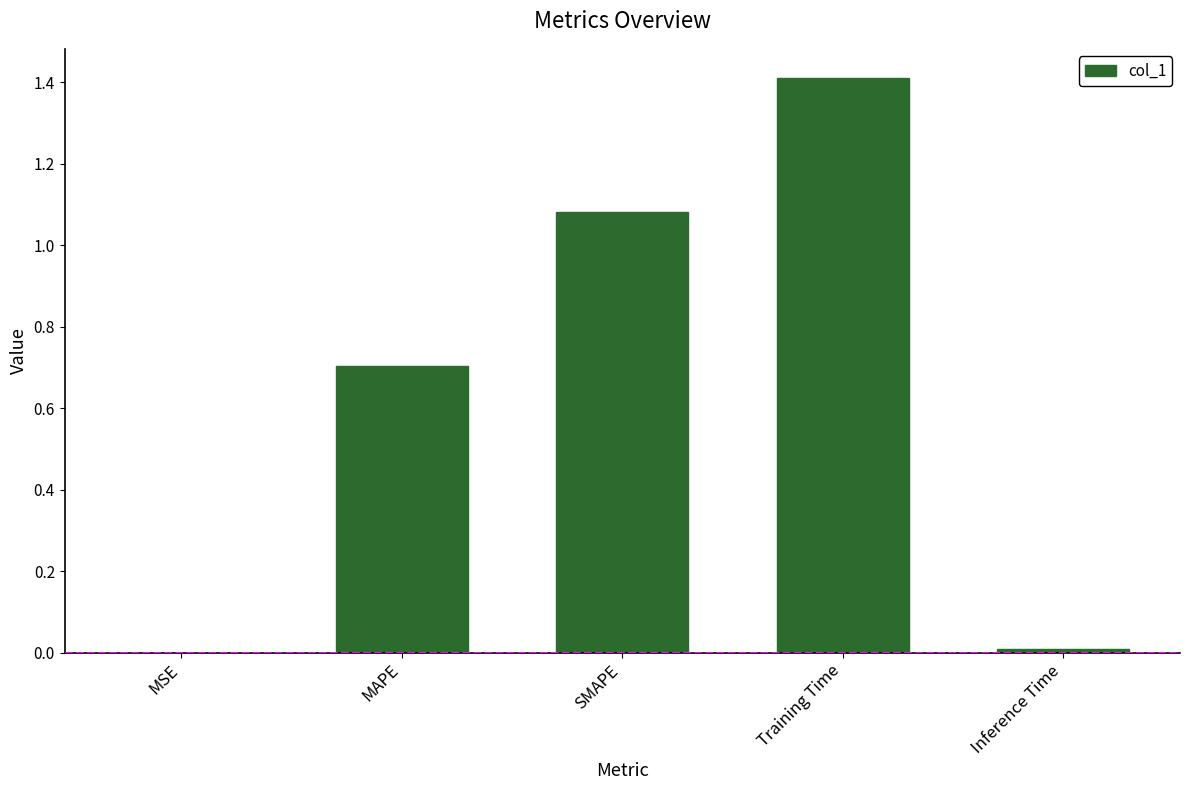

What is the maximum value shown in the chart?

1.4